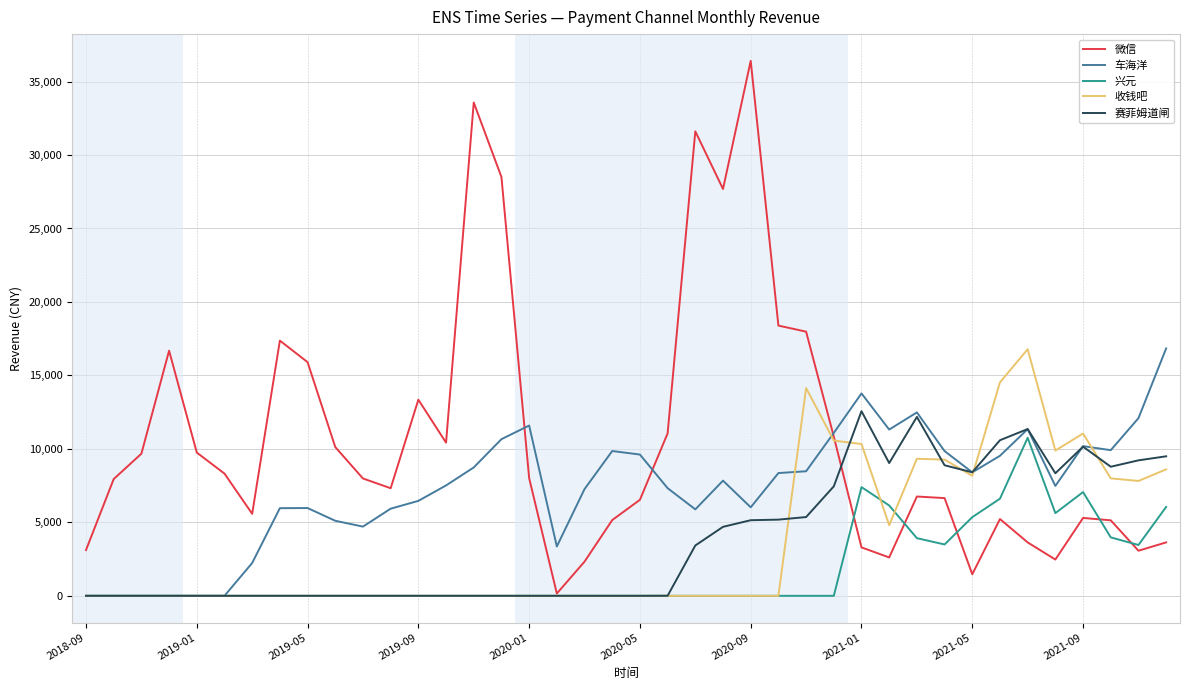

Which series has the largest total across all categories?

微信